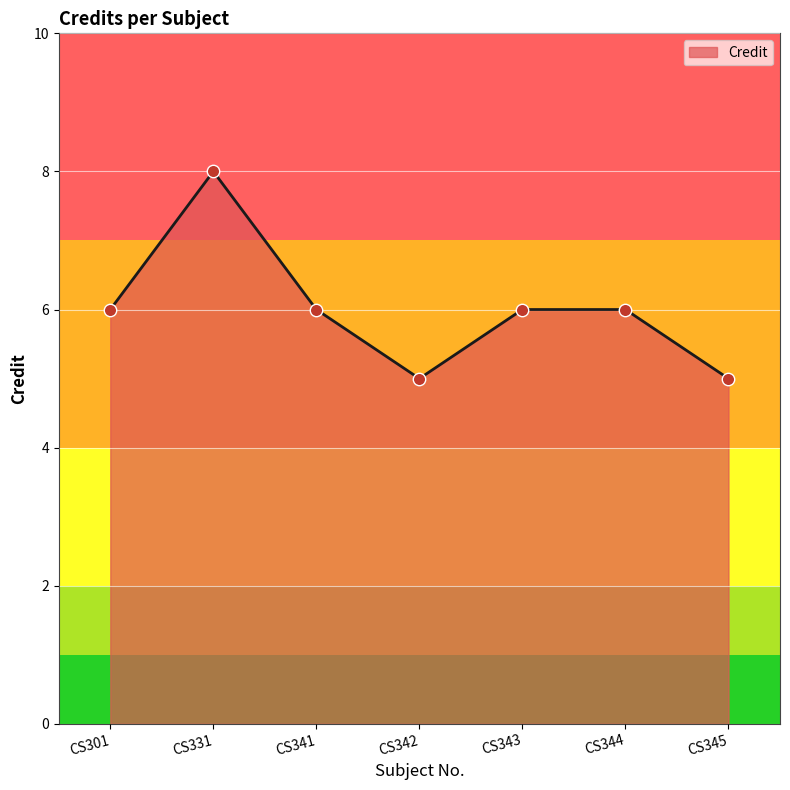

Approximately how many times larger is the value at CS344 compared to CS301?

1.0